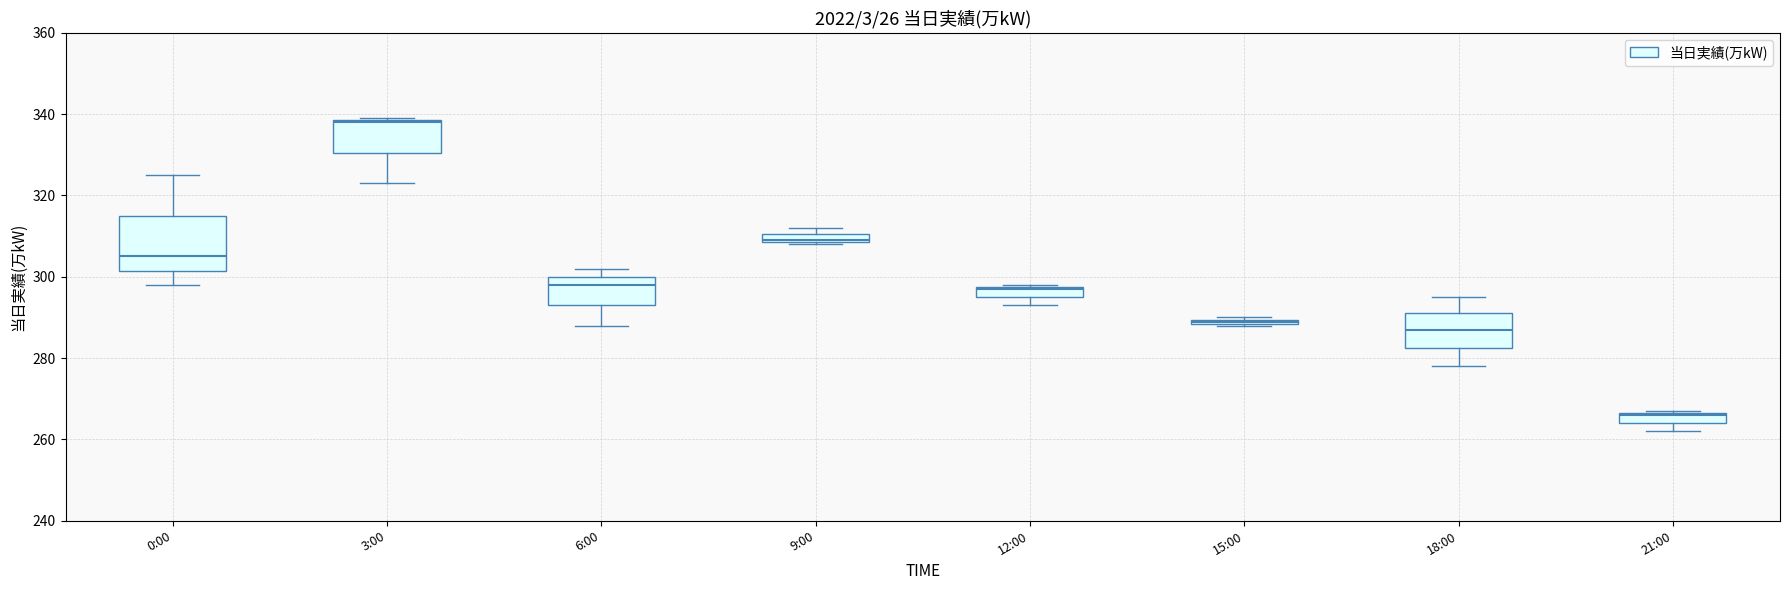

Where does the lower whisker of the box for 6:00 end on the y-axis? The values are not printed on the chart, so give them approximately, as read against the axis.

288